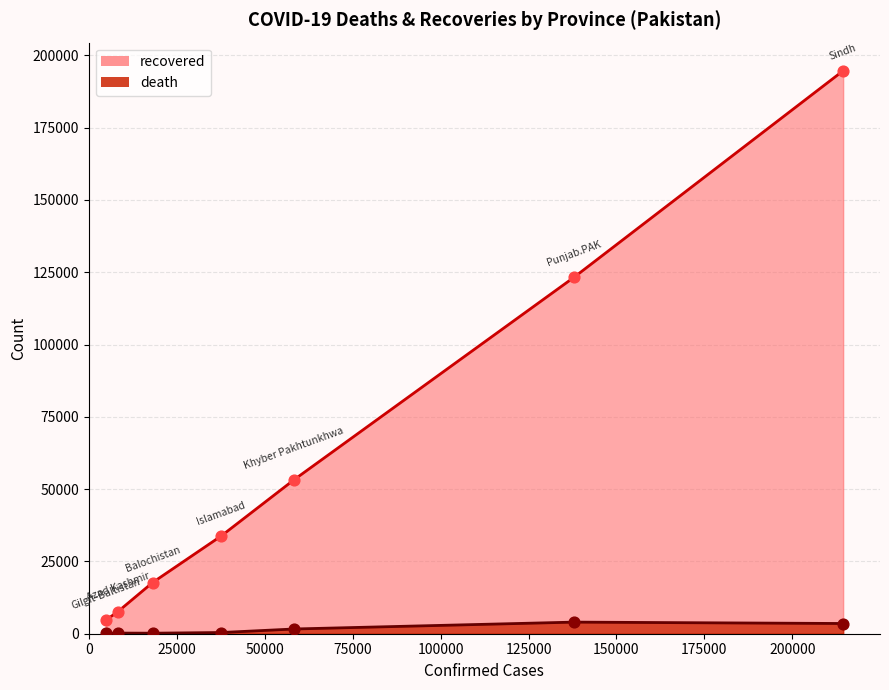

At how many categories does at least one series exceed 82038?

2